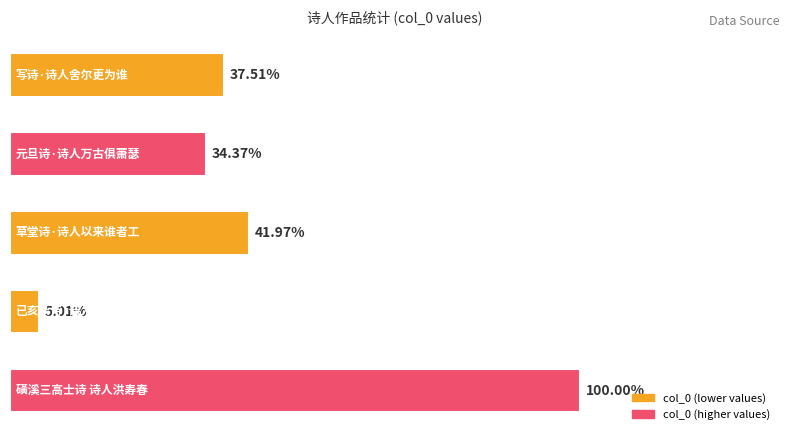

Are the bars horizontal?

Yes